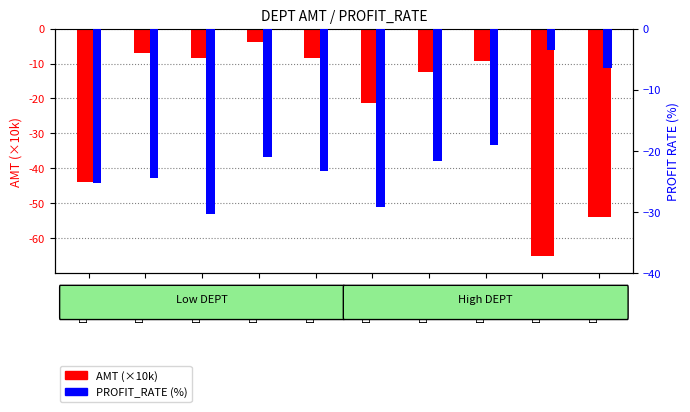

What is the value of the AMT (×10k) bar at the 5th from the left?

-8.4